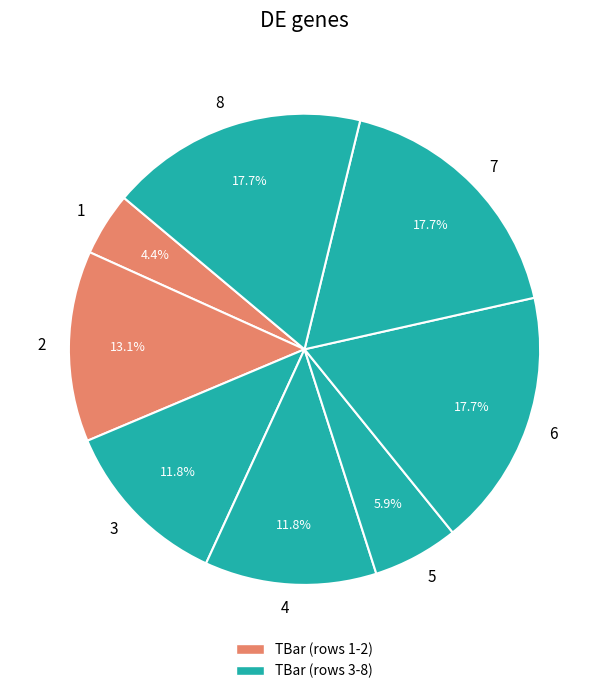

To the nearest percent, what is the difference between the 2 and 3 slice percentages?

1%